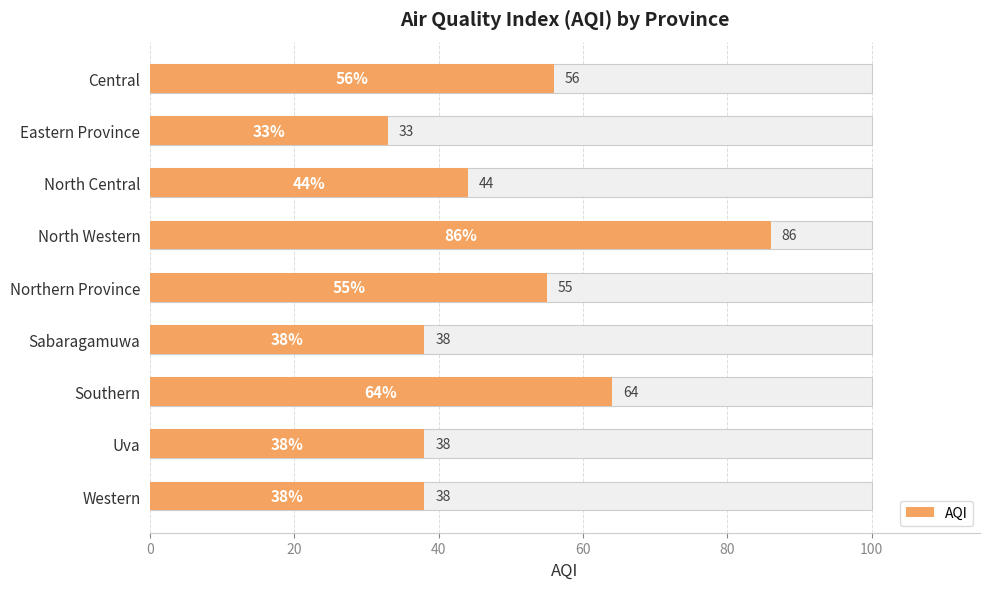

What position from the left is Eastern Province?

2